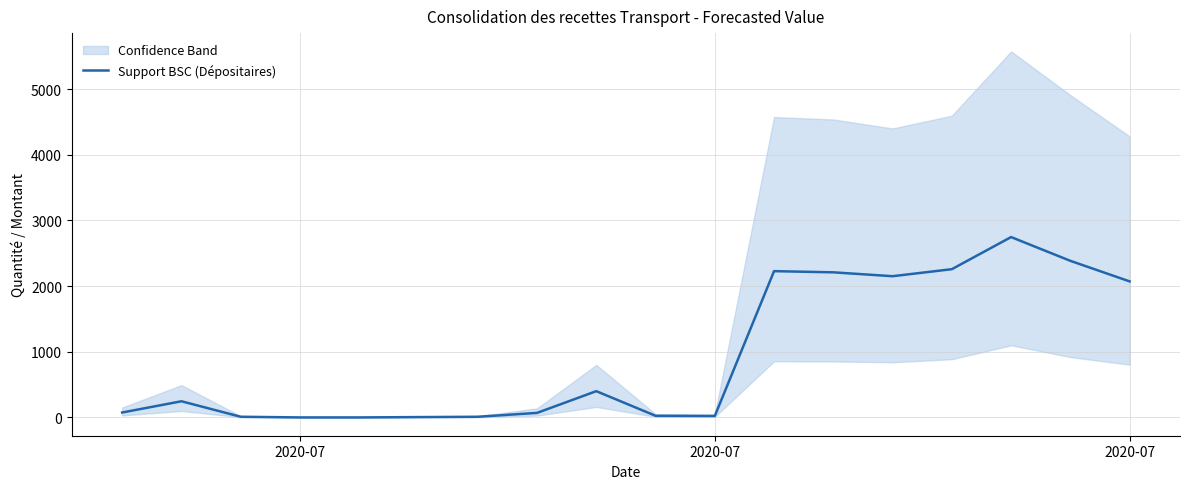

Is it true that the value at 14 is 4838?

False